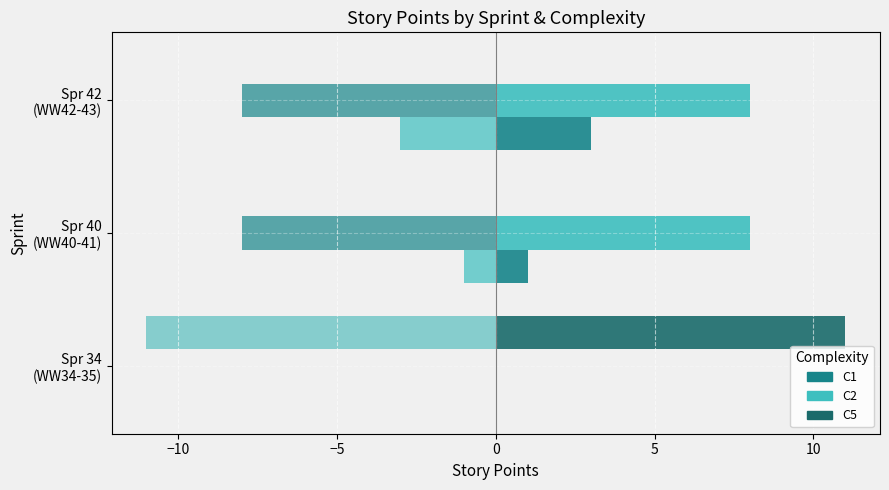

Count the number of data series in this chart.

6